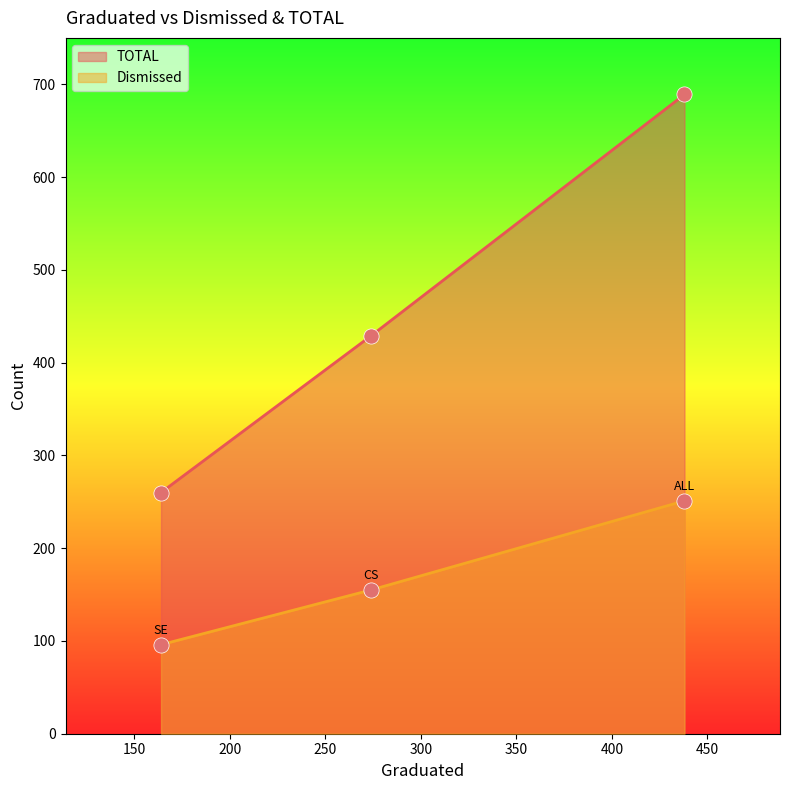

What are all the series names shown in the legend?

TOTAL, Dismissed